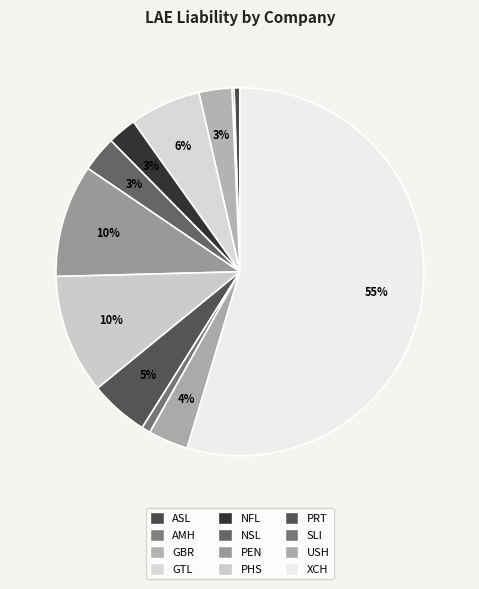

How many slices are in this pie chart?

12